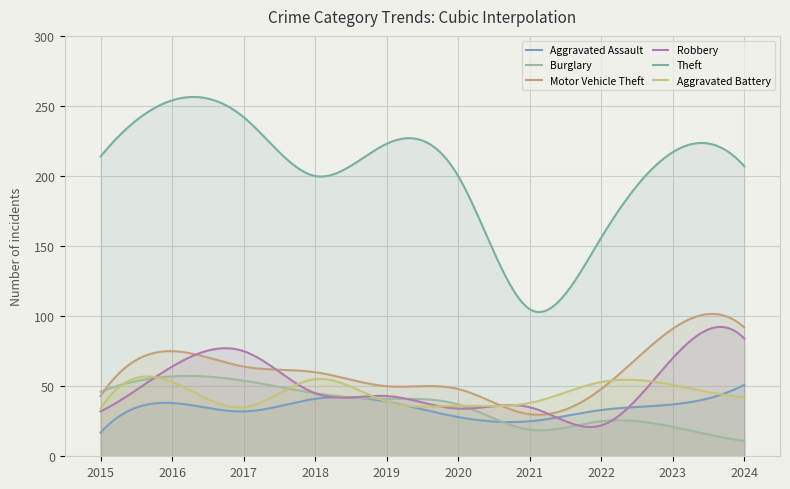

How many data points in Robbery are less than 45?

5